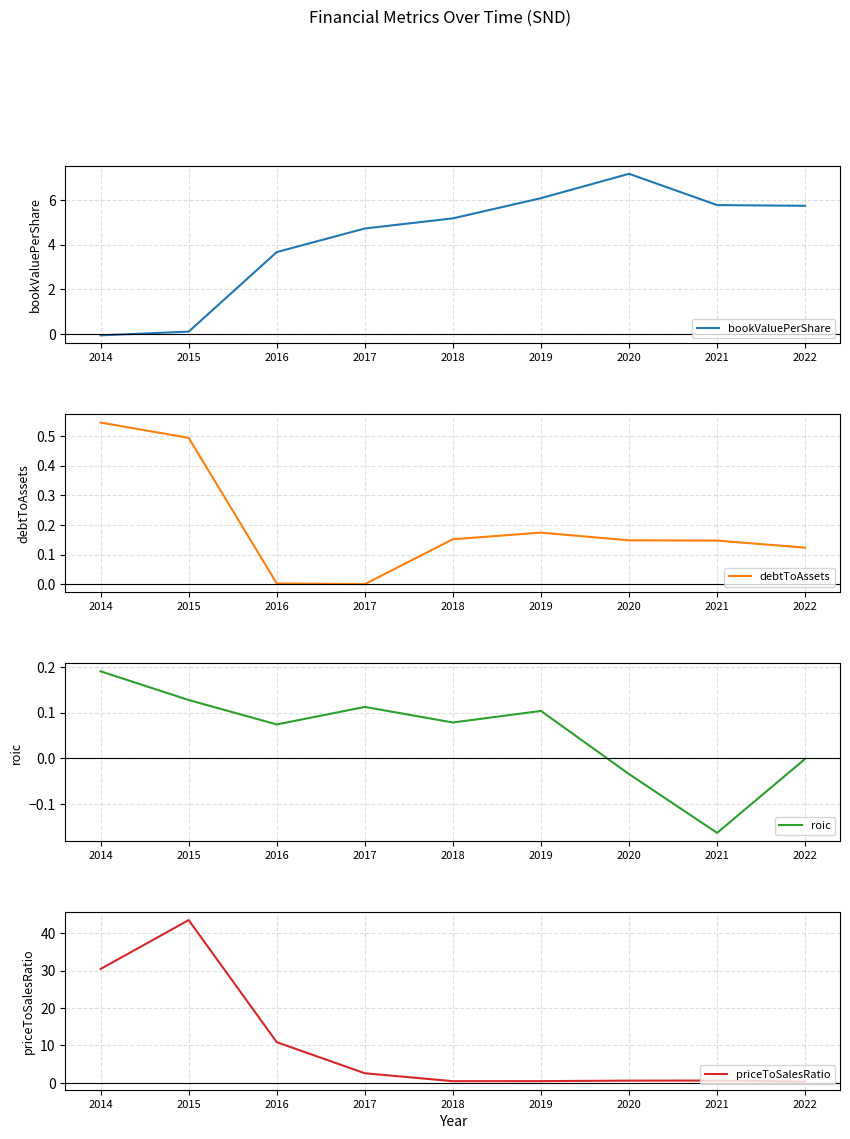

At which category is the sum across all series the highest?

2015